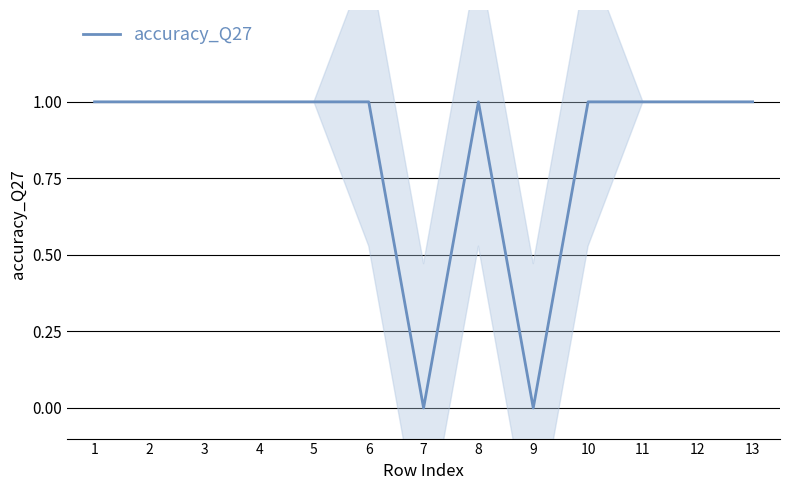

How many points are higher than both their immediate neighbors (excluding endpoints)?

1